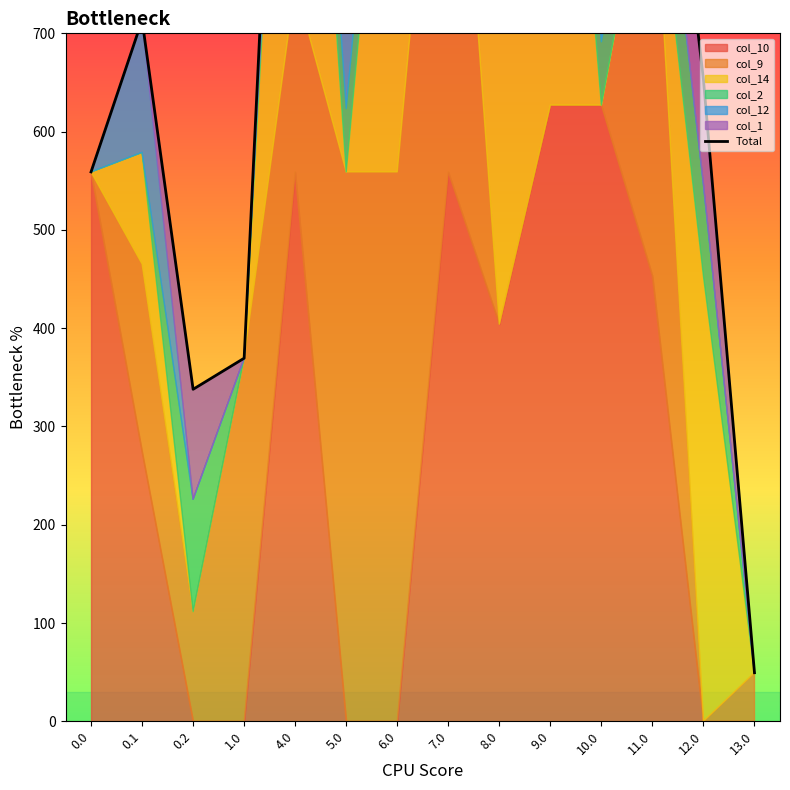

Count the number of categories in the chart.

14